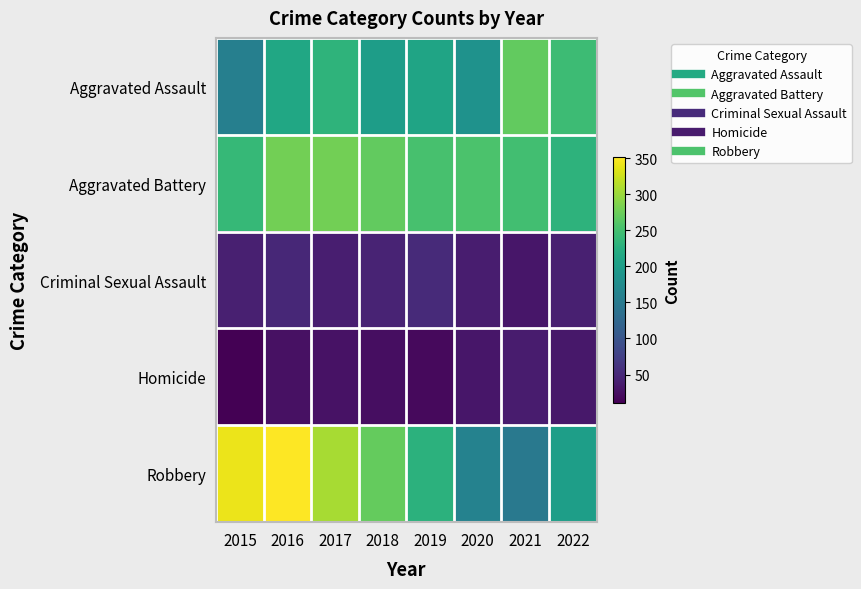

Count the number of data series in this chart.

5